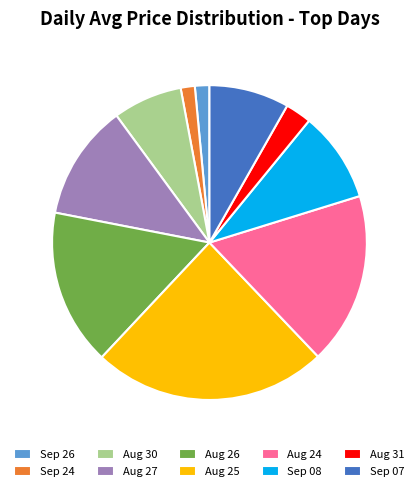

The Aug 24 slice represents 25% of the pie. True or false?

False